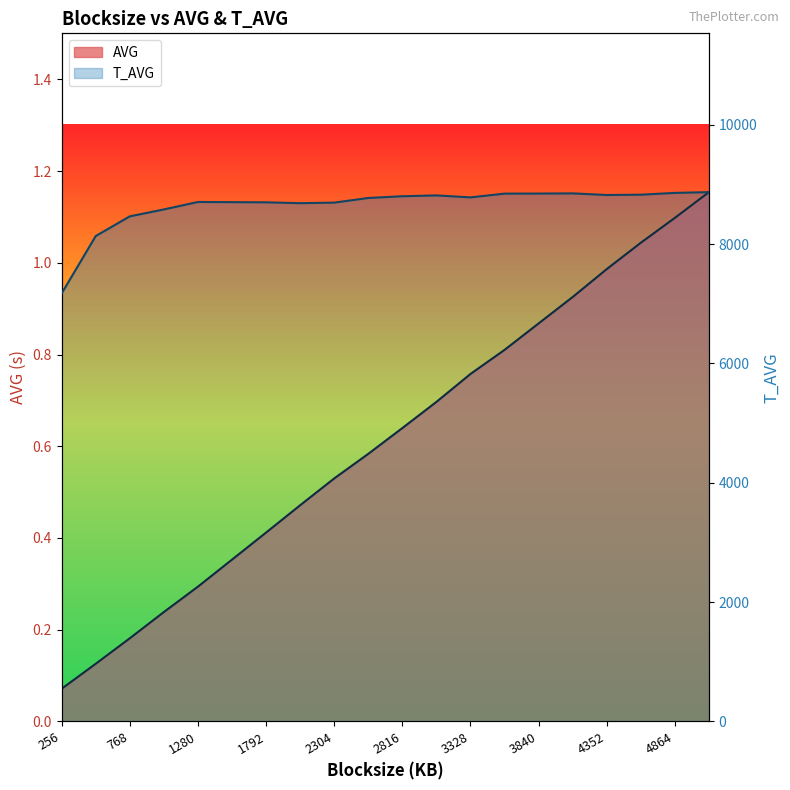

Which series has the largest range (max minus min)?

T_AVG